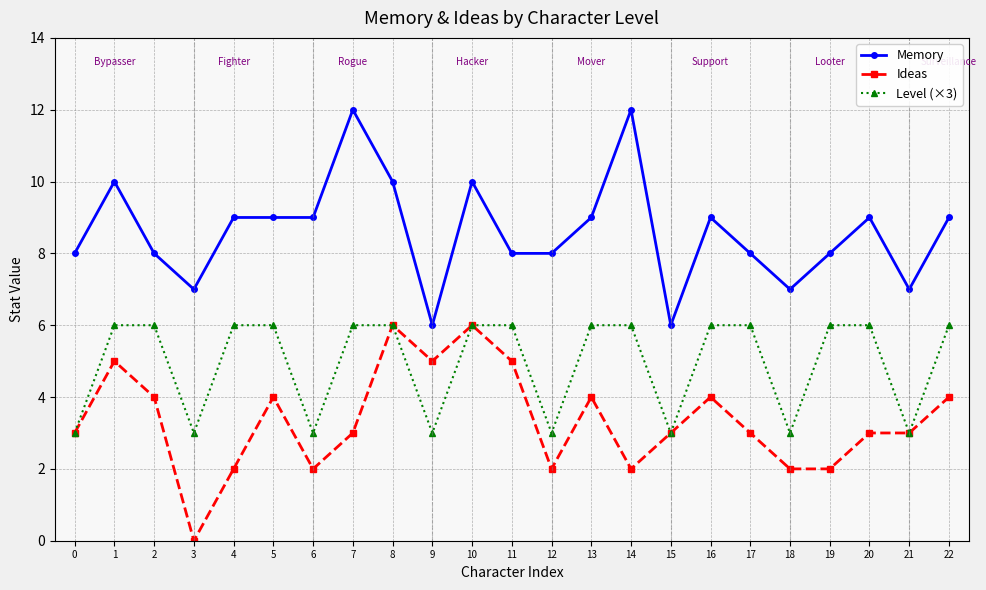

Which series has the largest total across all categories?

Memory